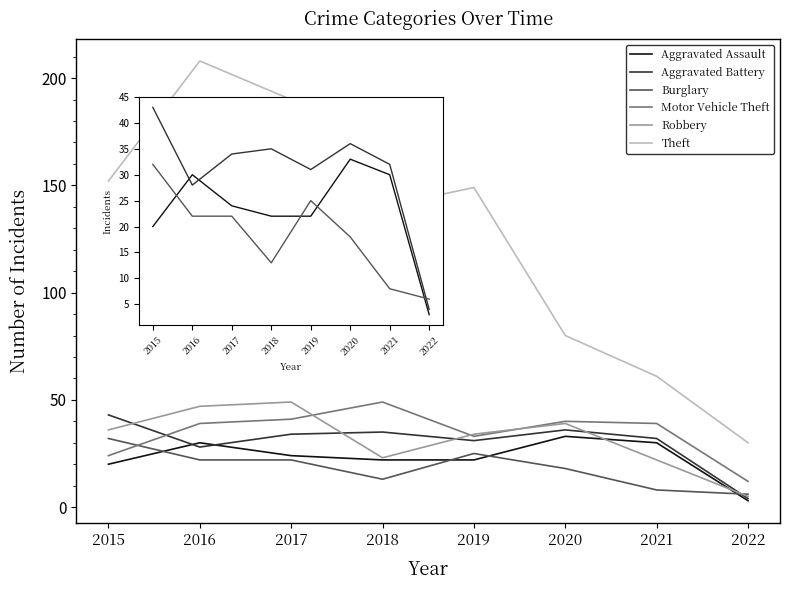

At 2017, list the series in order from largest to smallest.

Theft, Robbery, Motor Vehicle Theft, Aggravated Battery, Aggravated Assault, Burglary